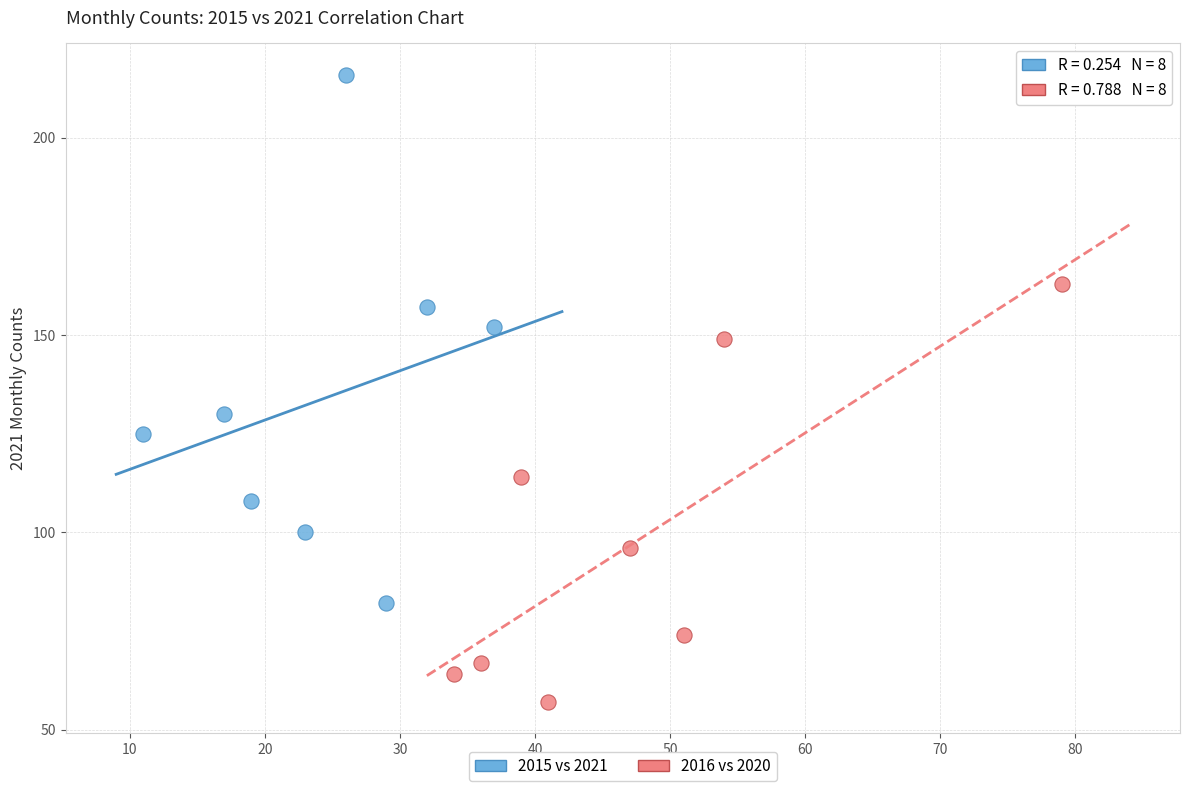

Which series reaches the minimum Y coordinate?

2016 vs 2020